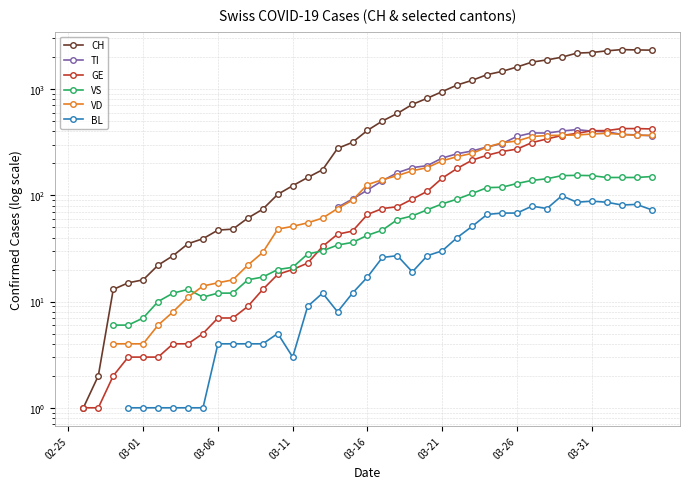

Which label corresponds to the smallest value in the chart?

03-01